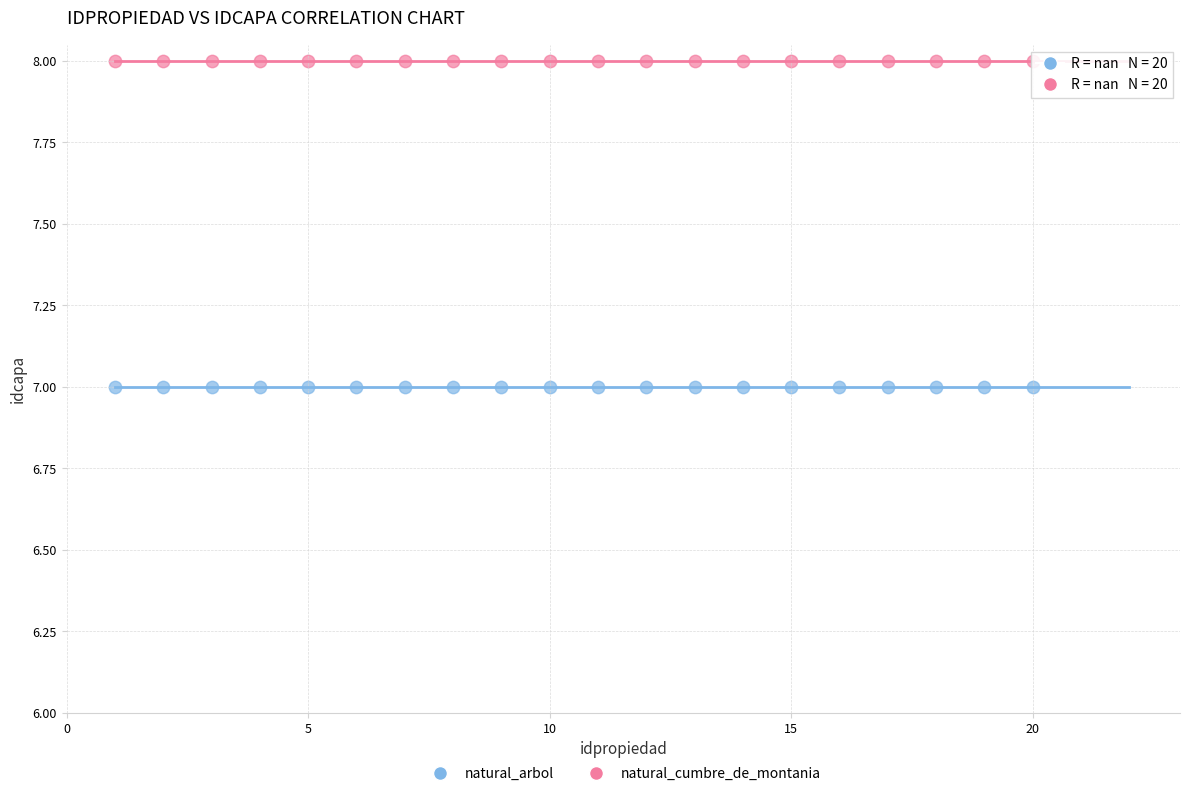

Which series contains the highest Y value?

natural_cumbre_de_montania